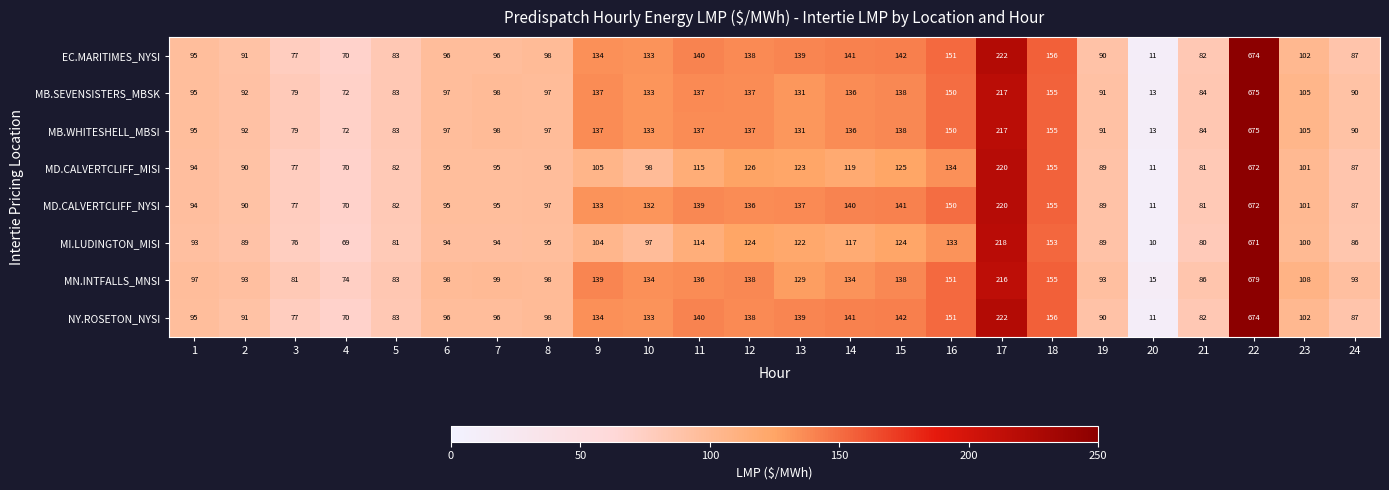

The value of MN.INTFALLS_MNSI at 9 is 139. True or false?

True